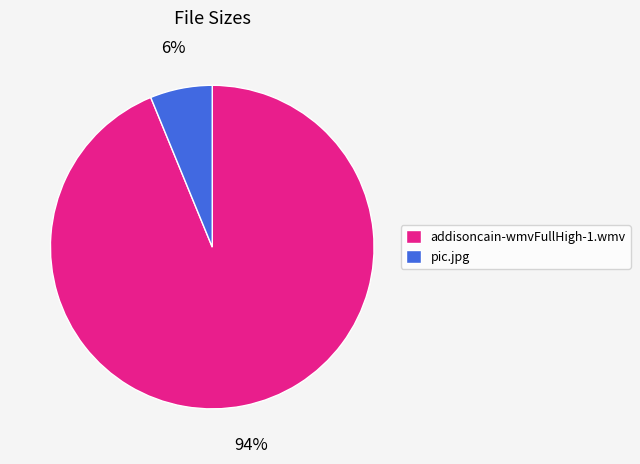

How many segments does this pie chart have?

2